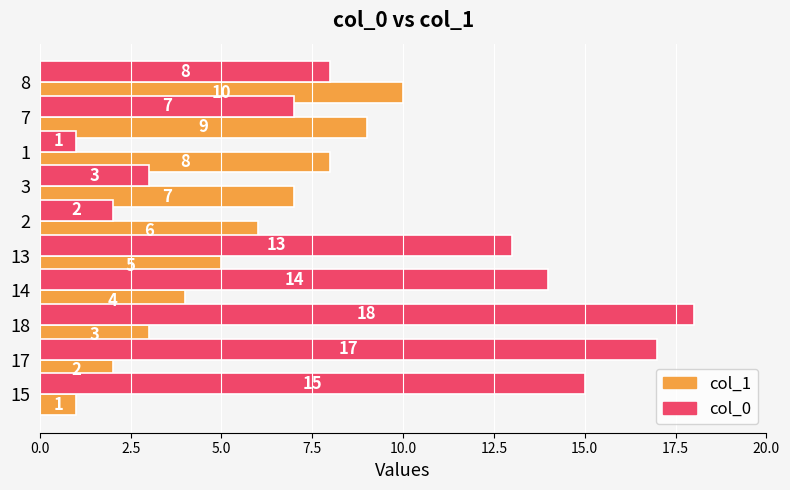

What is the difference between the col_1 values at 15 and 1?

7